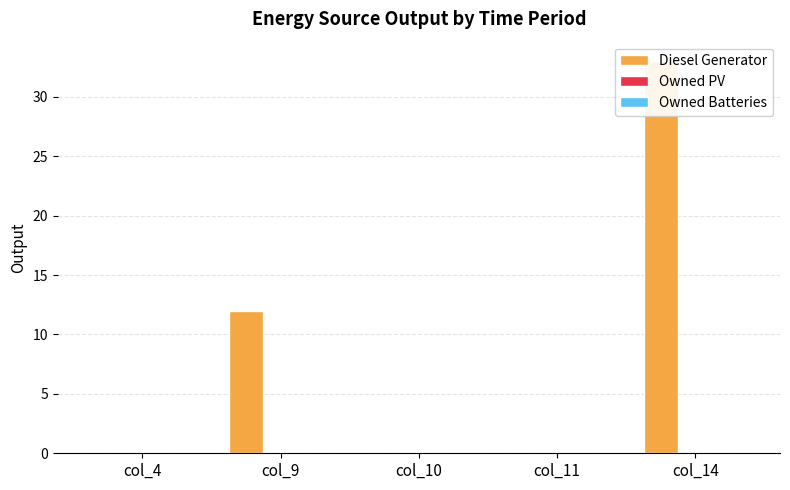

What is the difference between the maximum and minimum values in the Diesel Generator series?

33.0